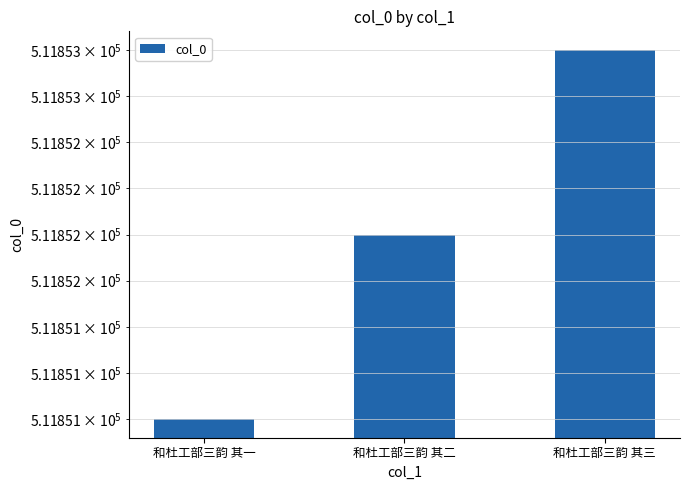

What is the label of the 2nd bar from the right?

和杜工部三韵 其二